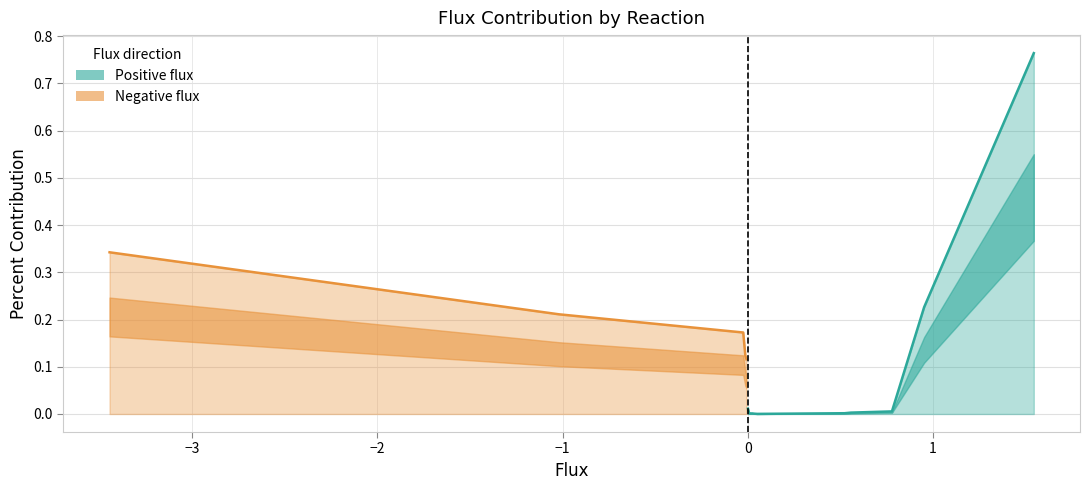

True or false: there are more than 1 points higher than both neighbors.

False